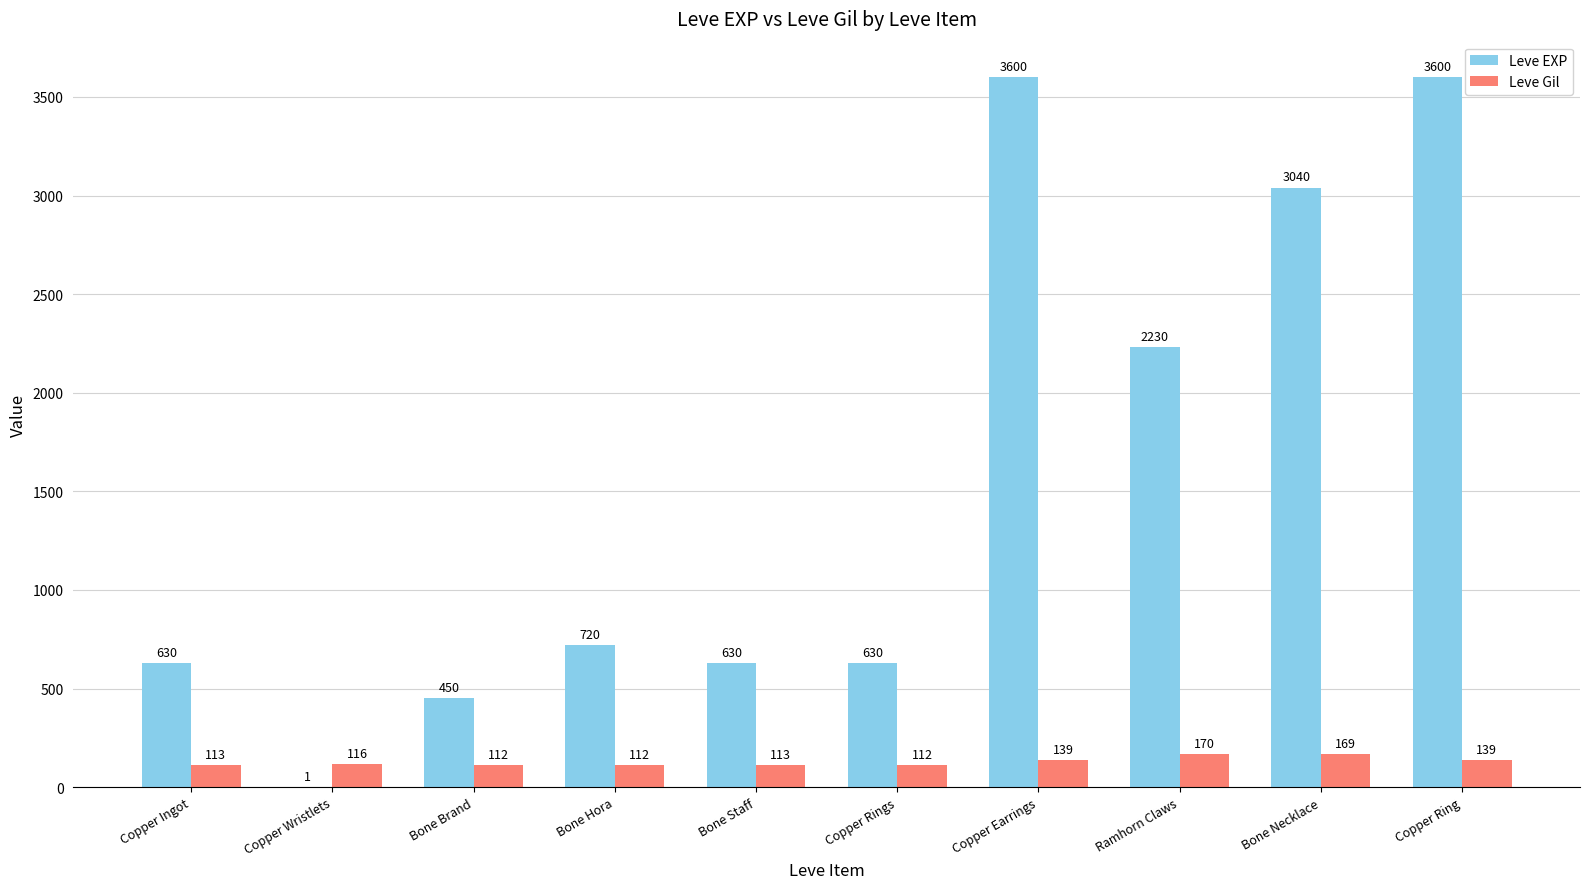

Which series changed the most between Copper Rings and Bone Necklace?

Leve EXP